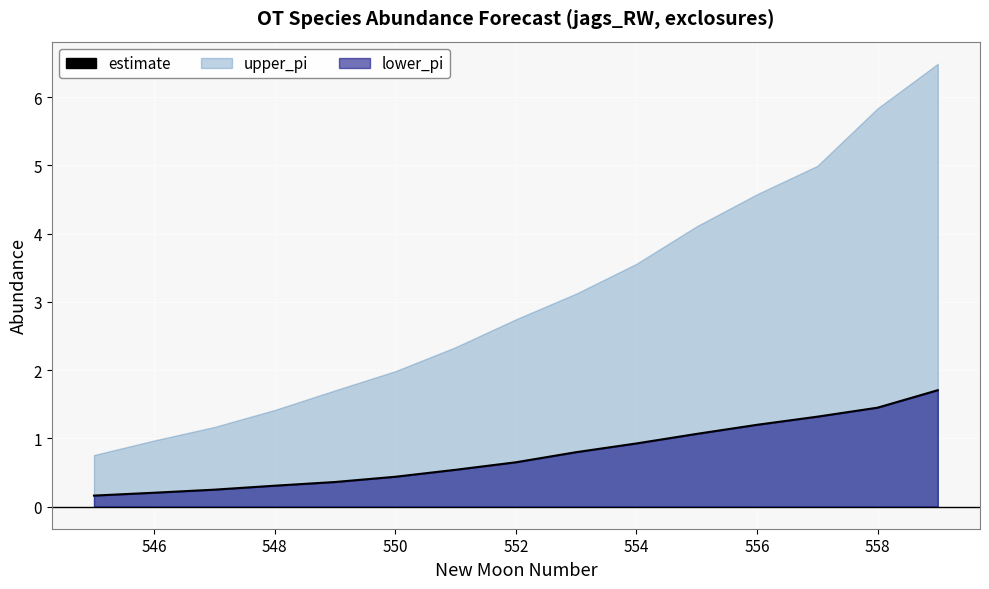

The value at 554 is 1.5. True or false?

False